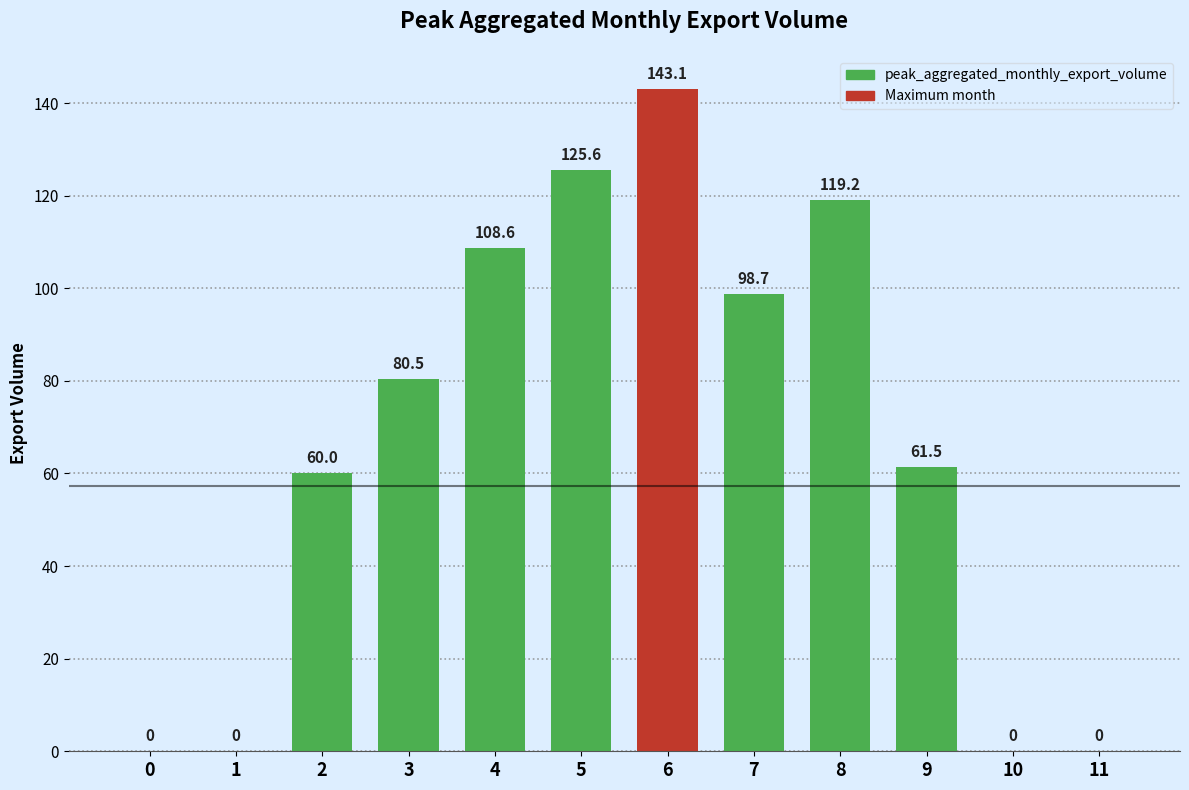

Reading left to right, extract all data points from this chart.

0=0.0	1=0.0	2=60.0	3=80.5	4=108.6	5=125.6	6=143.1	7=98.7	8=119.2	9=61.5	10=0.0	11=0.0